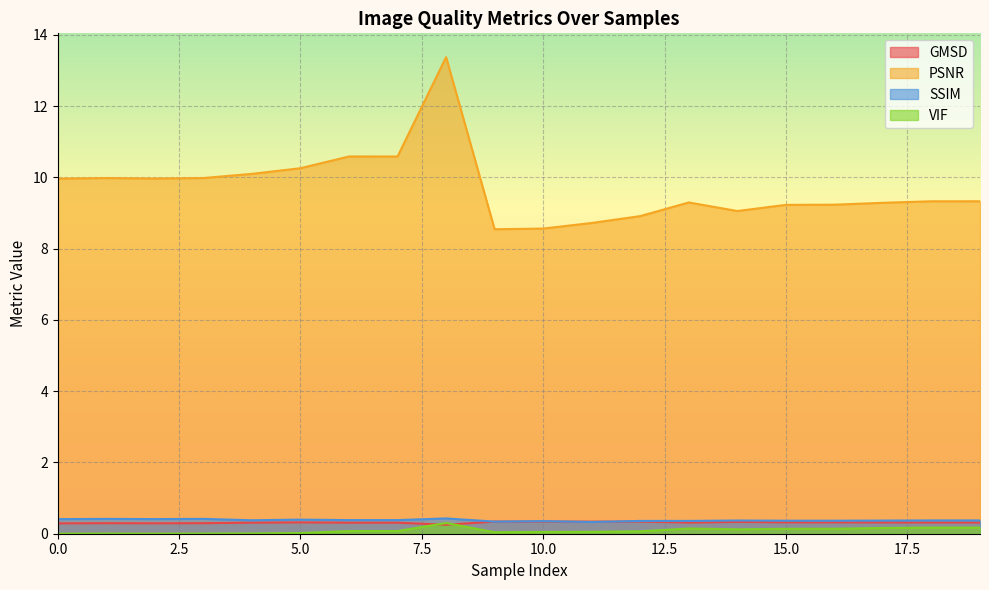

Read the PSNR value at 10.0.

8.6